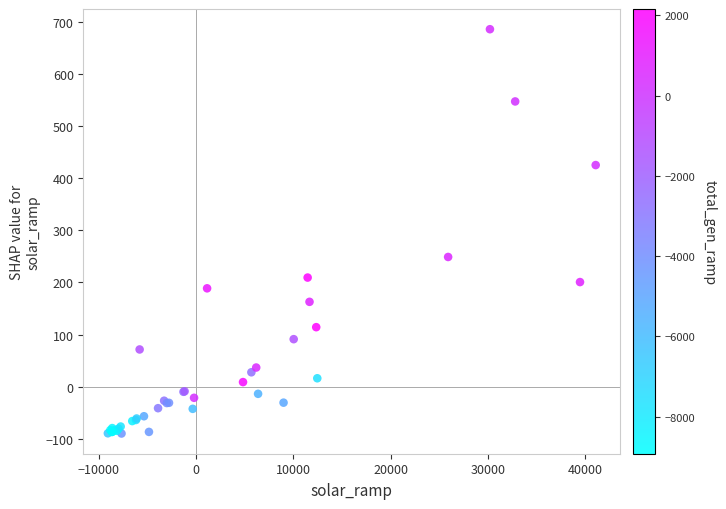

What Y value in the scatter plot is closest to 297?

248.7